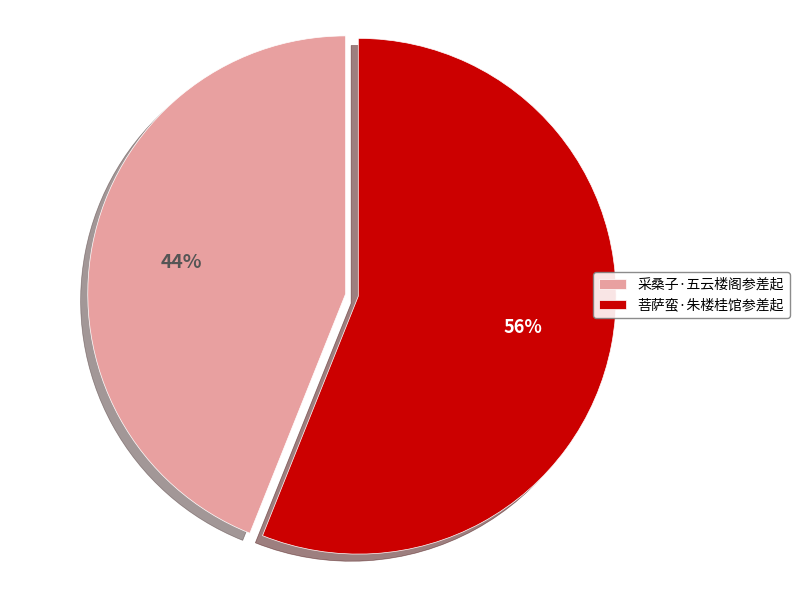

The 采桑子·五云楼阁参差起 slice represents 58% of the pie. True or false?

False